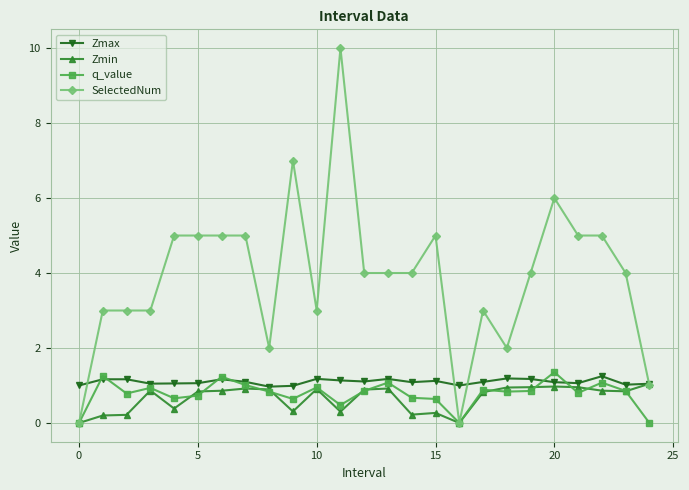

What is the greatest value displayed?

10.0